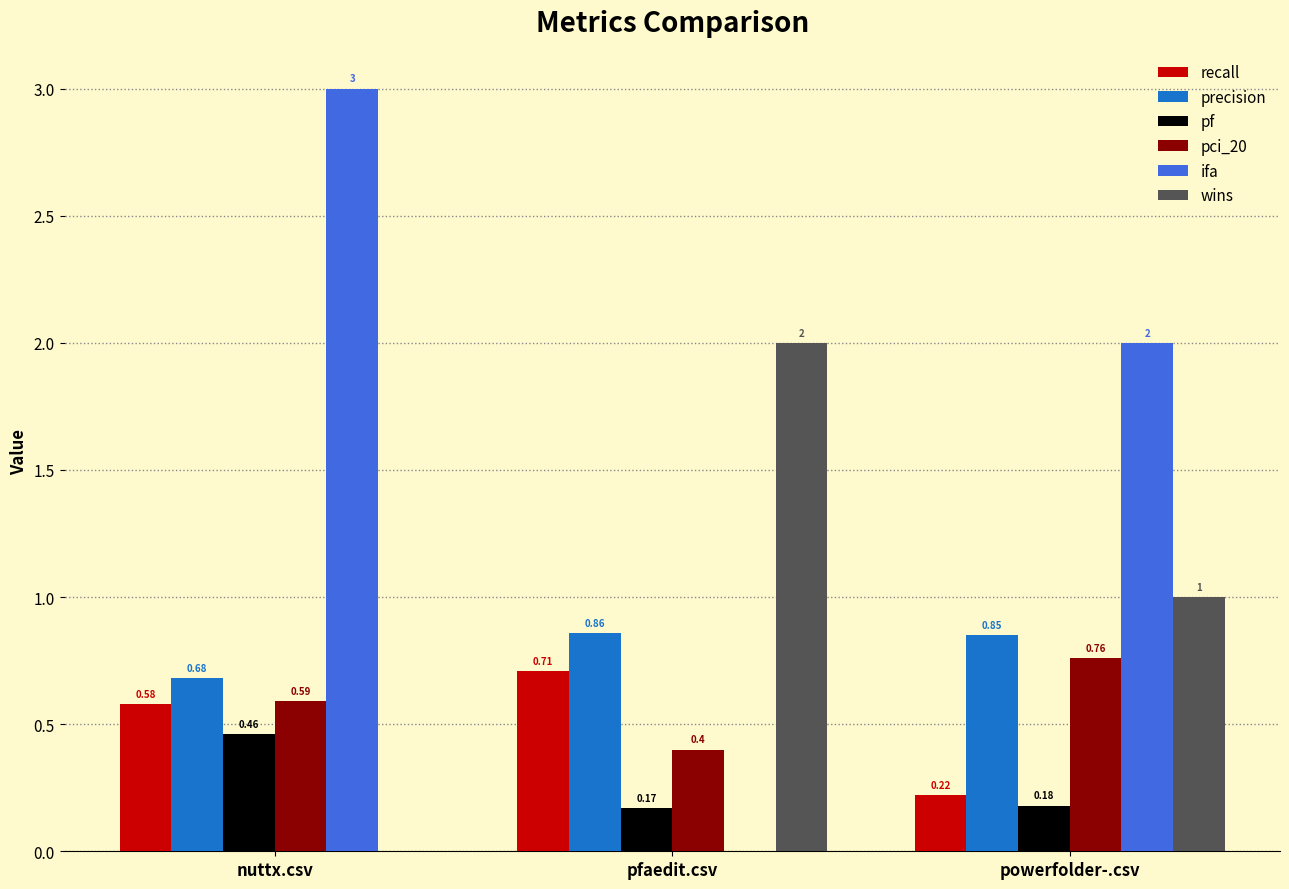

What is the sum of all recall values?

1.5